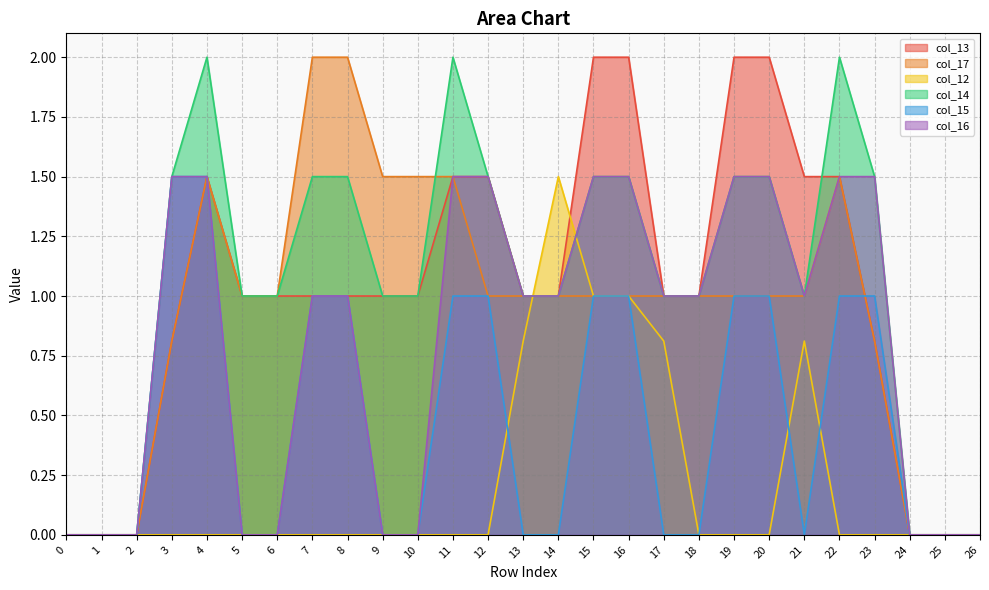

Rank the series at 15 from highest to lowest value.

col_13, col_14, col_16, col_17, col_12, col_15